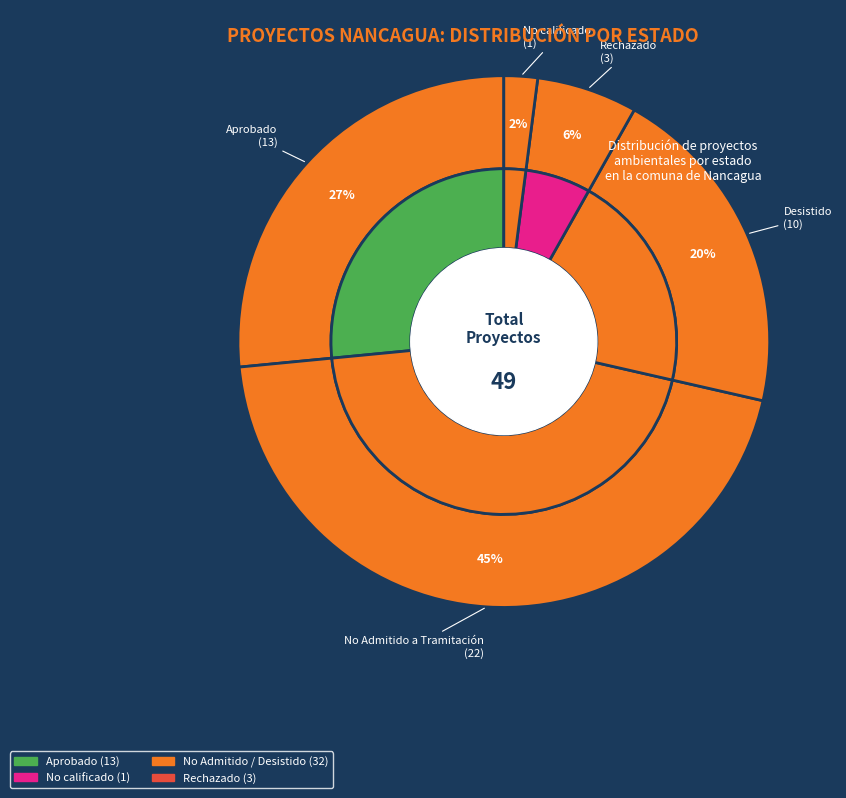

True or false: Interregional accounts for 46% of the total.

False